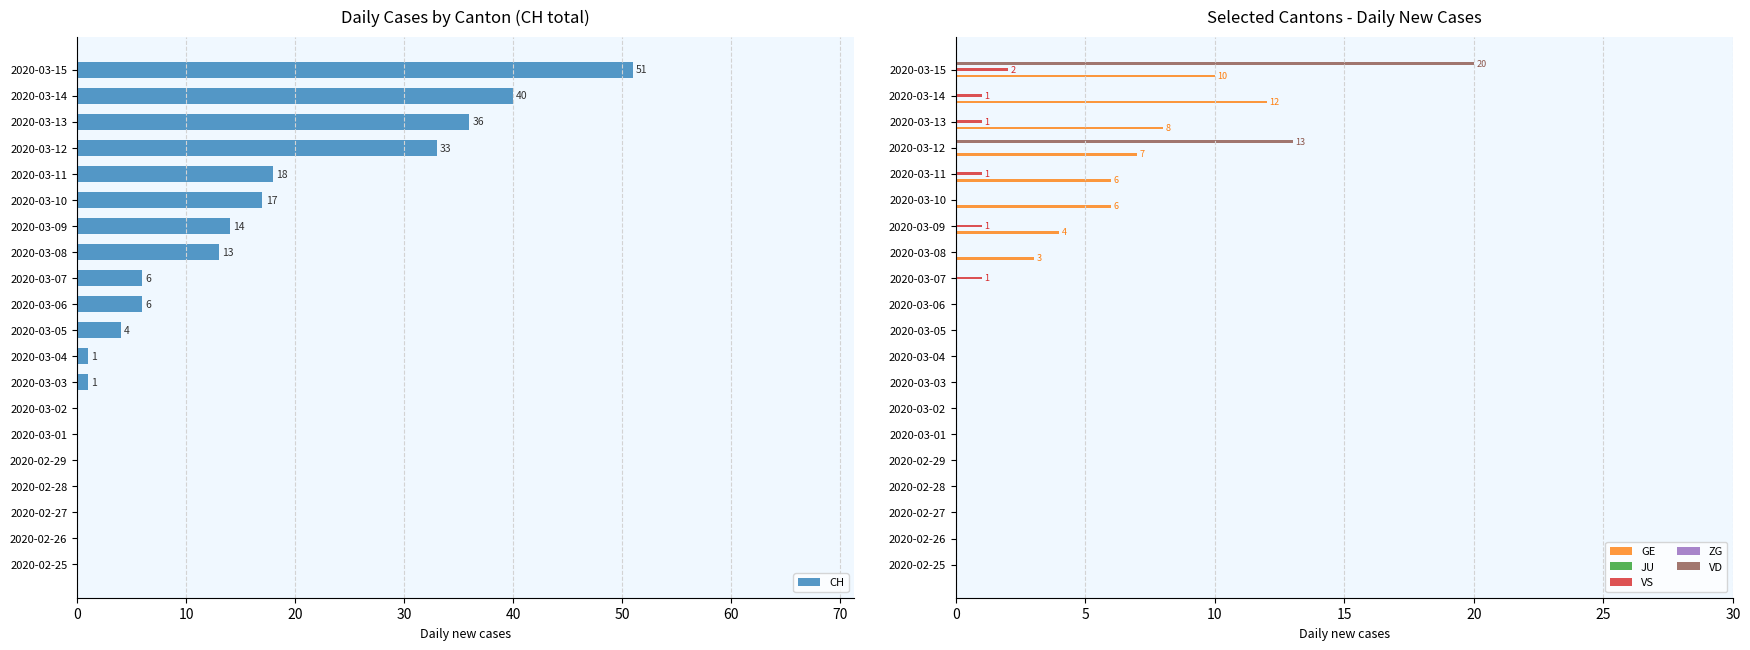

What is the sum of all CH values?

240